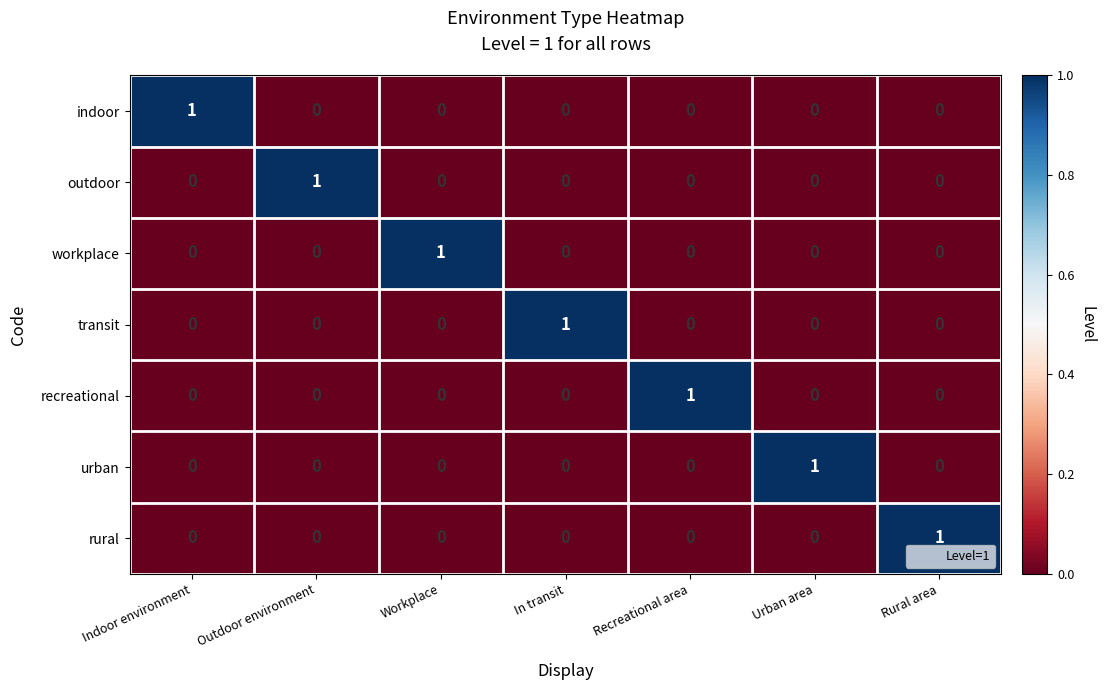

How many indoor values are between 0 and 1?

7